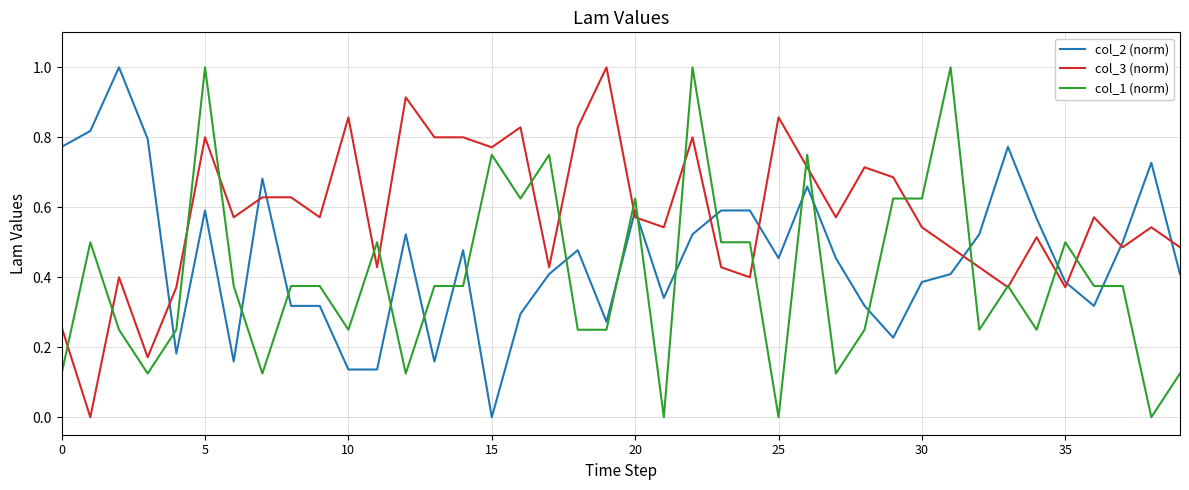

After their last crossing, which series has the higher values: col_2 (norm) or col_1 (norm)?

col_2 (norm)